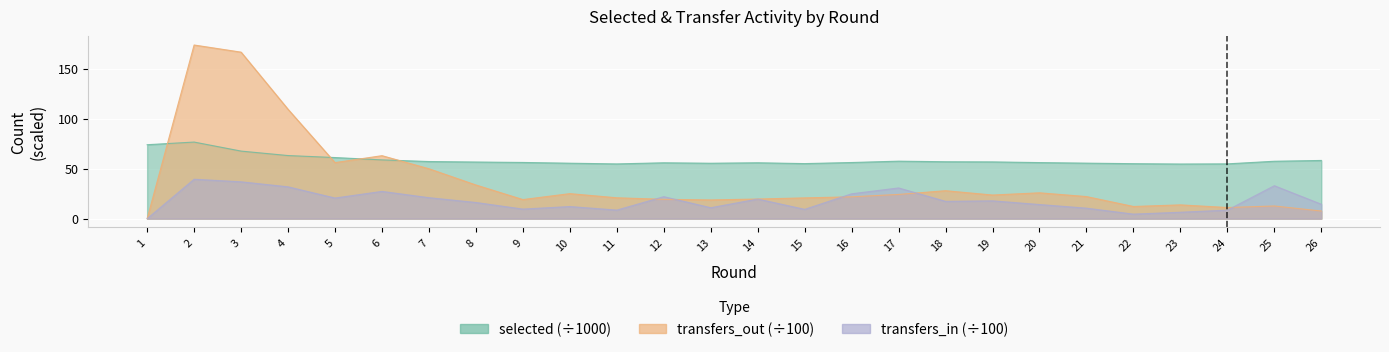

Reading right to left, what are all the values shown in this chart?

selected: 26=58.2	25=57.5	24=54.8	23=54.7	22=55.0	21=55.5	20=56.1	19=56.8	18=56.9	17=57.5	16=56.2	15=55.1	14=55.9	13=55.5	12=55.9	11=54.8	10=55.5	9=56.2	8=56.7	7=57.2	6=58.8	5=61.2	4=63.2	3=67.6	2=76.7	1=74.0
transfers_in: 26=14.4	25=33.0	24=8.5	23=6.4	22=4.5	21=10.5	20=14.1	19=17.8	18=17.3	17=30.7	16=24.9	15=9.3	14=19.6	13=10.9	12=22.0	11=8.6	10=12.1	9=9.6	8=16.2	7=21.0	6=27.3	5=20.6	4=31.8	3=36.9	2=39.5	1=0.0
transfers_out: 26=7.6	25=12.7	24=11.1	23=13.8	22=12.2	21=22.1	20=25.9	19=23.6	18=27.9	17=24.2	16=21.9	15=20.8	14=19.6	13=18.7	12=19.4	11=20.9	10=25.0	9=19.1	8=33.7	7=49.9	6=63.0	5=56.1	4=109.4	3=166.6	2=173.8	1=0.0